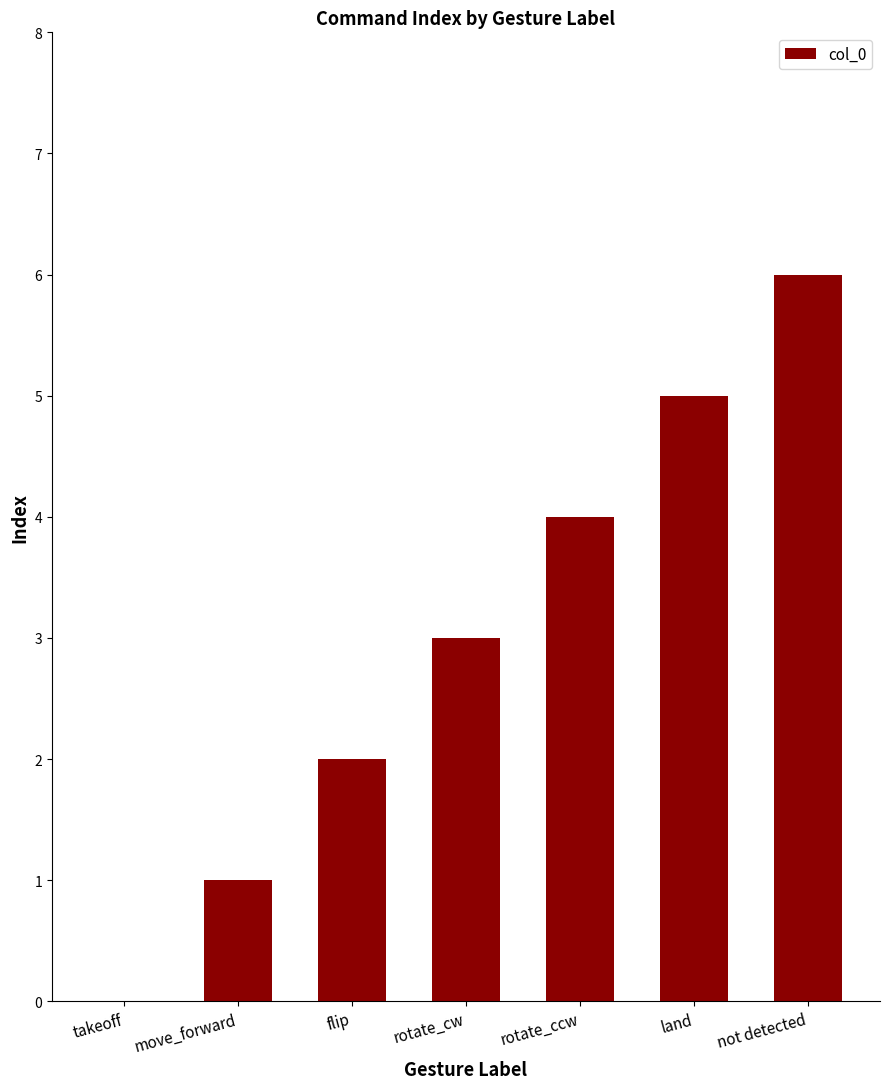

True or false: the data shows 1 at rotate_ccw.

False